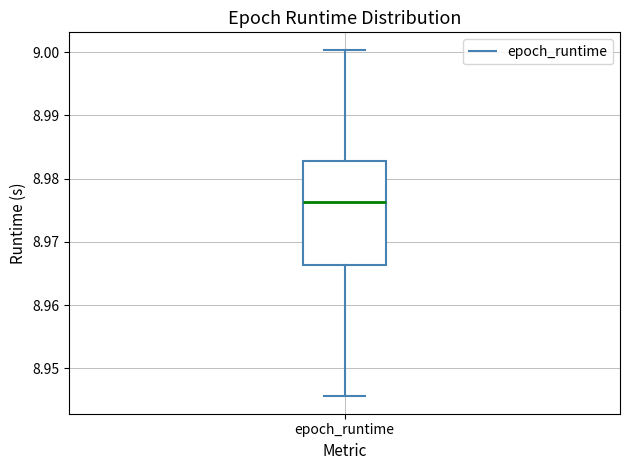

Read this box plot against the y-axis: the position of the median line, the range covered by the box, and the ends of both whiskers. The values are not printed on the chart, so give them approximately, as read against the axis.

median 8.976, box 8.966 to 8.983, whiskers 8.946 to 9.000